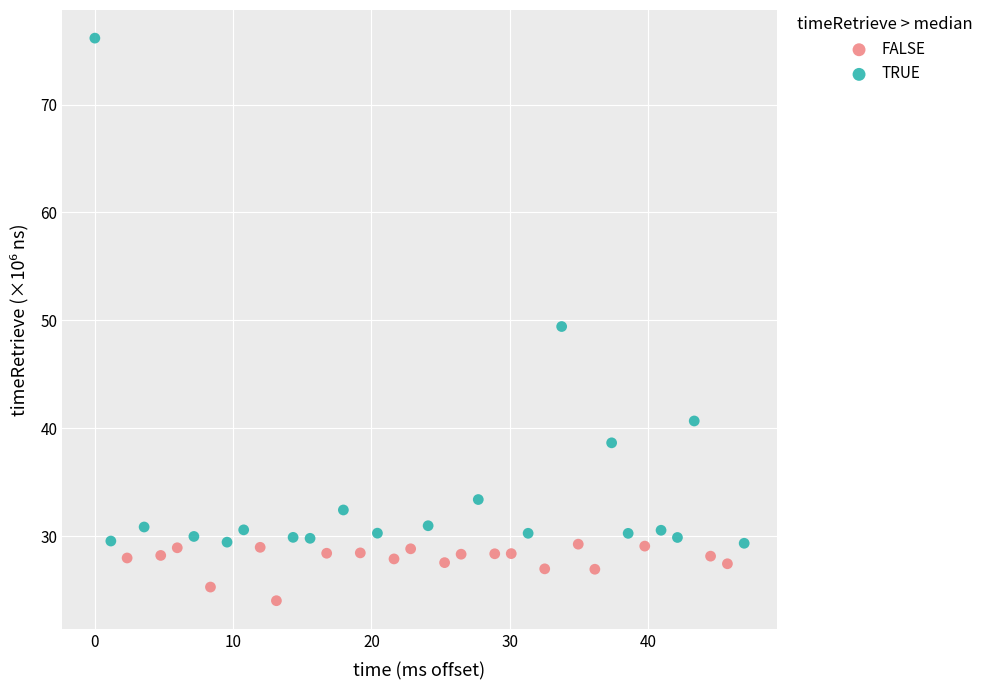

Which series has the largest Y range (max minus min)?

TRUE